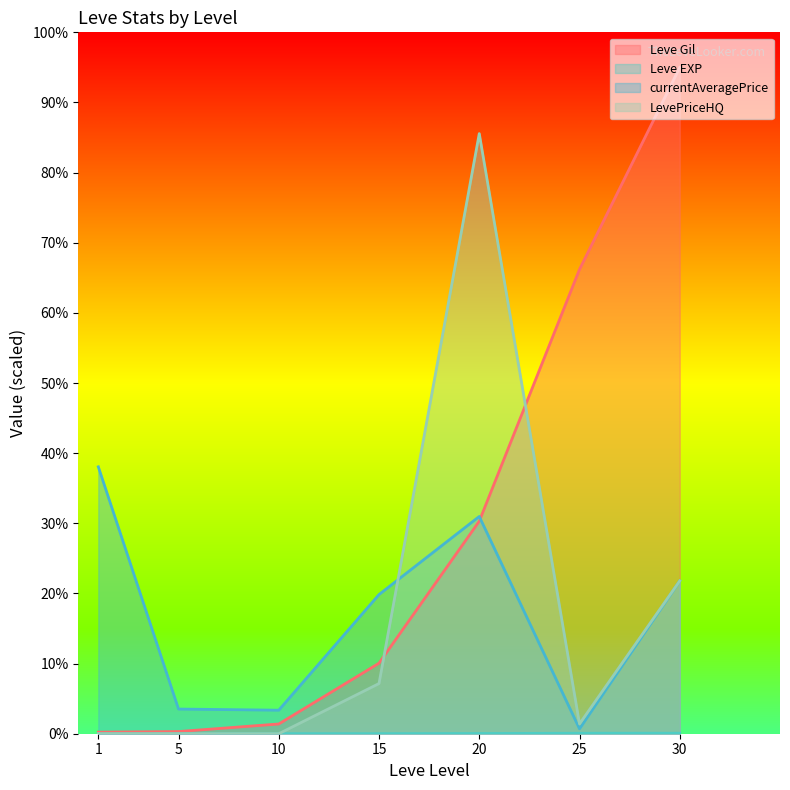

Reading right to left, transcribe all the data shown in this chart.

Leve Gil: 30=95.0	25=66.2	20=30.3	15=10.1	10=1.4	5=0.3	1=0.2
Leve EXP: 30=0.1	25=0.1	20=0.0	15=0.0	10=0.0	5=0.0	1=0.0
currentAveragePrice: 30=21.8	25=0.7	20=31.0	15=19.8	10=3.4	5=3.5	1=38.1
LevePriceHQ: 30=21.8	25=1.4	20=85.6	15=7.2	10=0.0	5=0.0	1=0.0